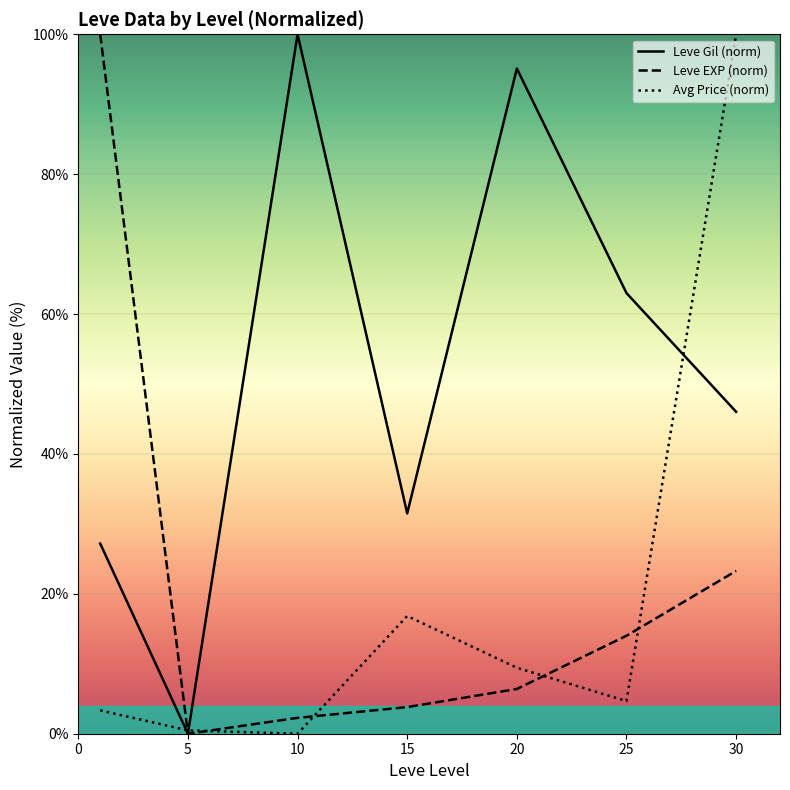

Reading left to right, extract all data points from this chart.

Leve Gil (norm): 27.2	0.0	100.0	31.5	95.1	63.0	46.0
Leve EXP (norm): 100.0	0.0	2.3	3.8	6.4	14.0	23.3
Avg Price (norm): 3.3	0.5	0.0	16.8	9.4	4.7	100.0